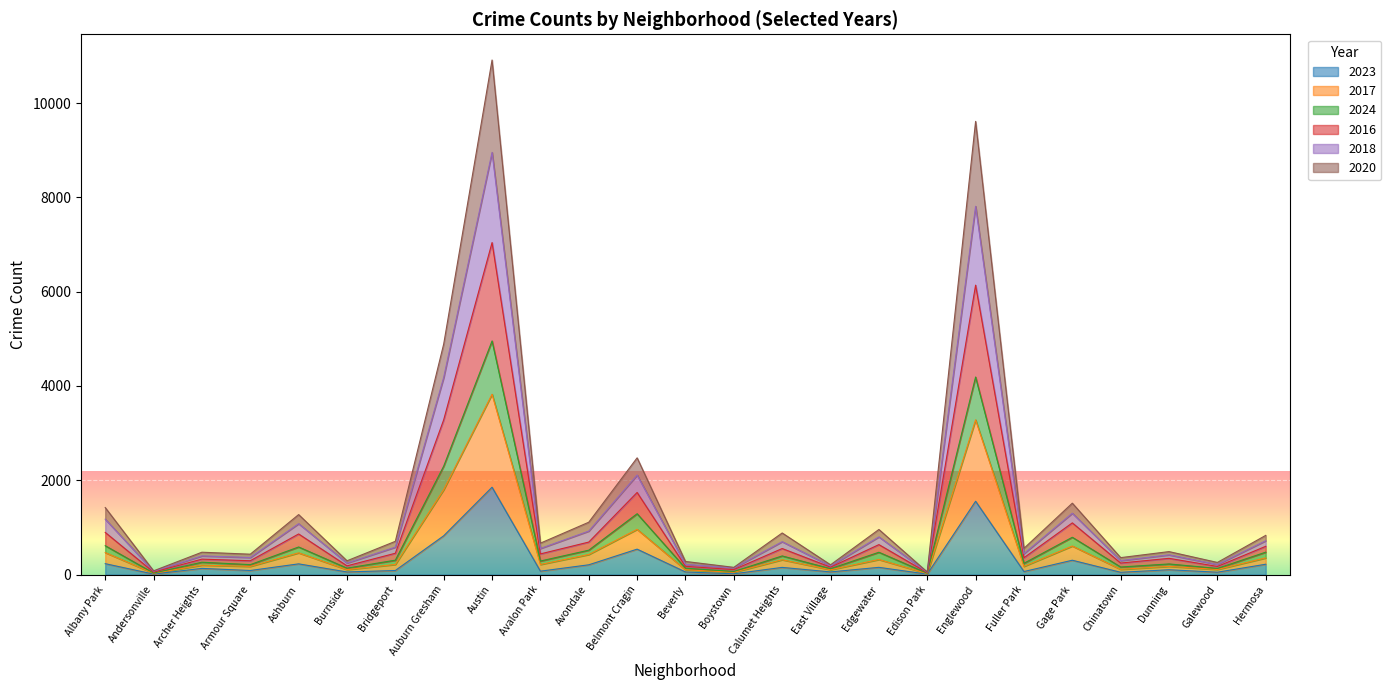

Between Beverly and Auburn Gresham, which is larger?

Auburn Gresham